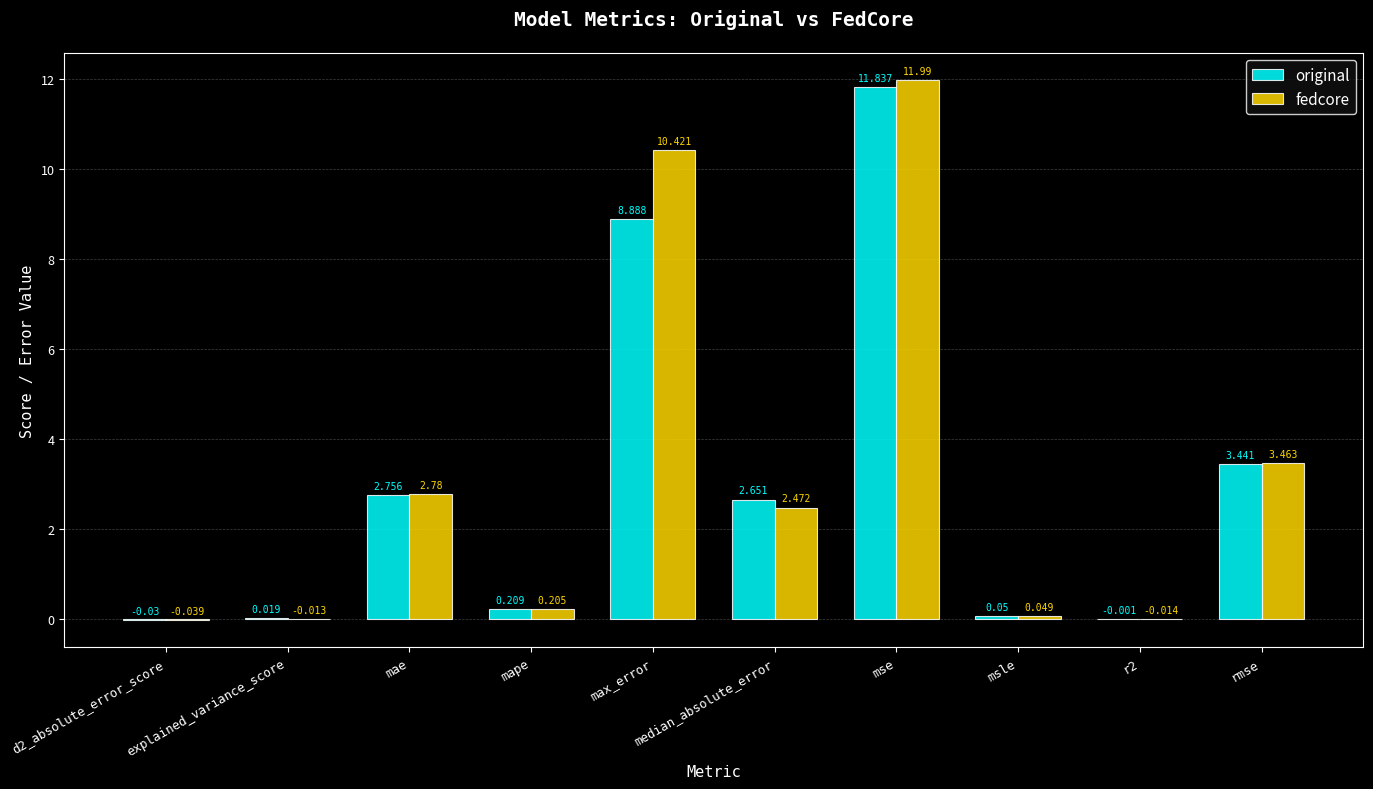

How many data points does each series have?

10